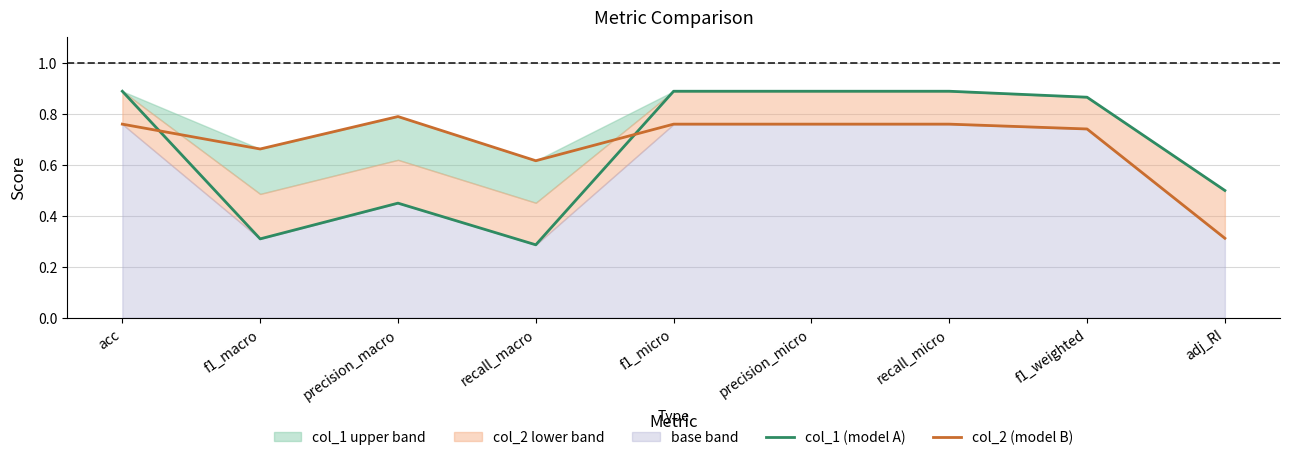

What are all the series names shown in the legend?

col_1 (model A), col_2 (model B)